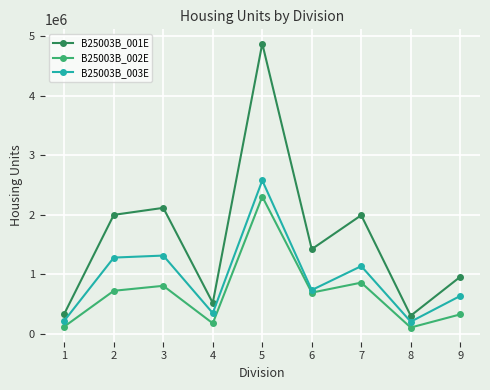

Which series changed the most between 4 and 9?

B25003B_001E